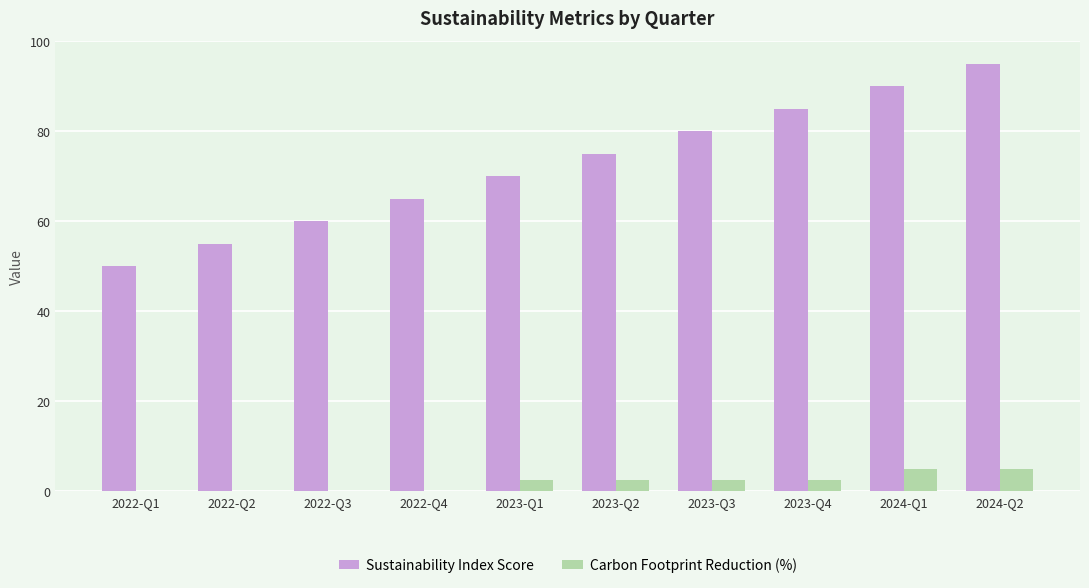

The value of Carbon Footprint Reduction (%) at 2022-Q2 is 0.0. True or false?

True